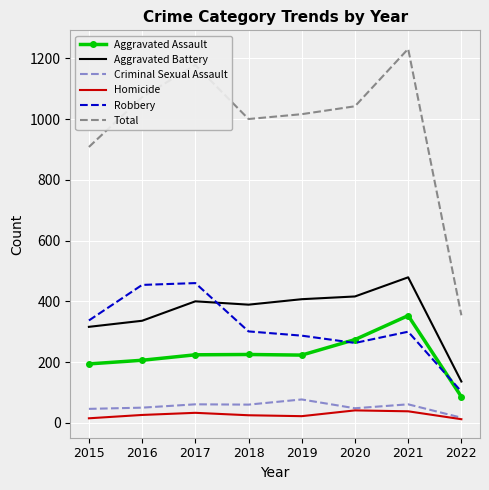

What is the difference between the Aggravated Assault values at 2016 and 2022?

120